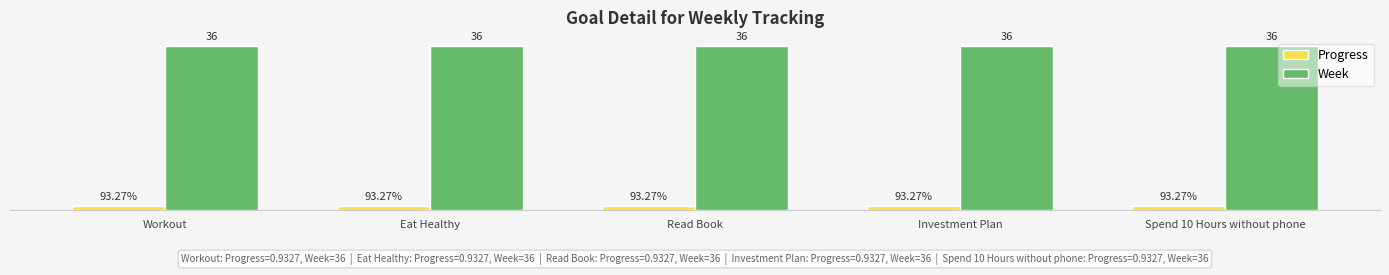

Are the bars horizontal?

No